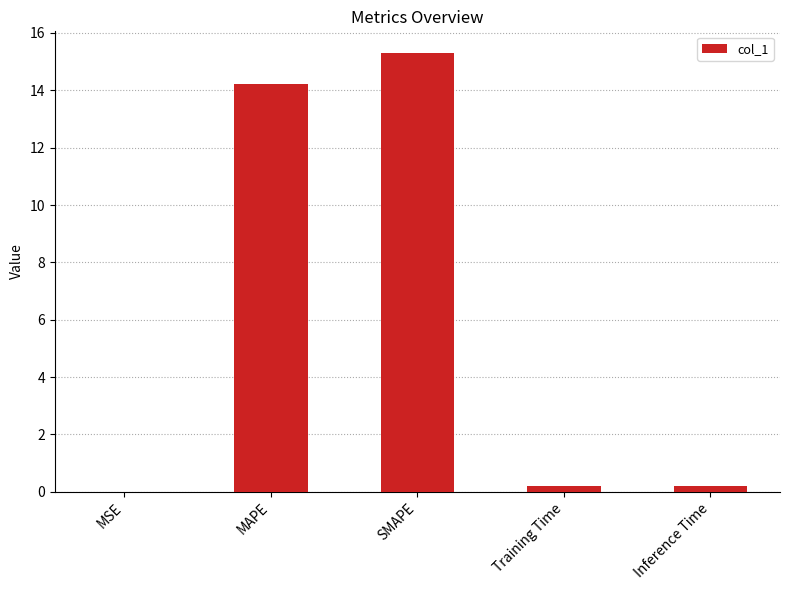

At which category does the chart reach its peak across all series?

SMAPE